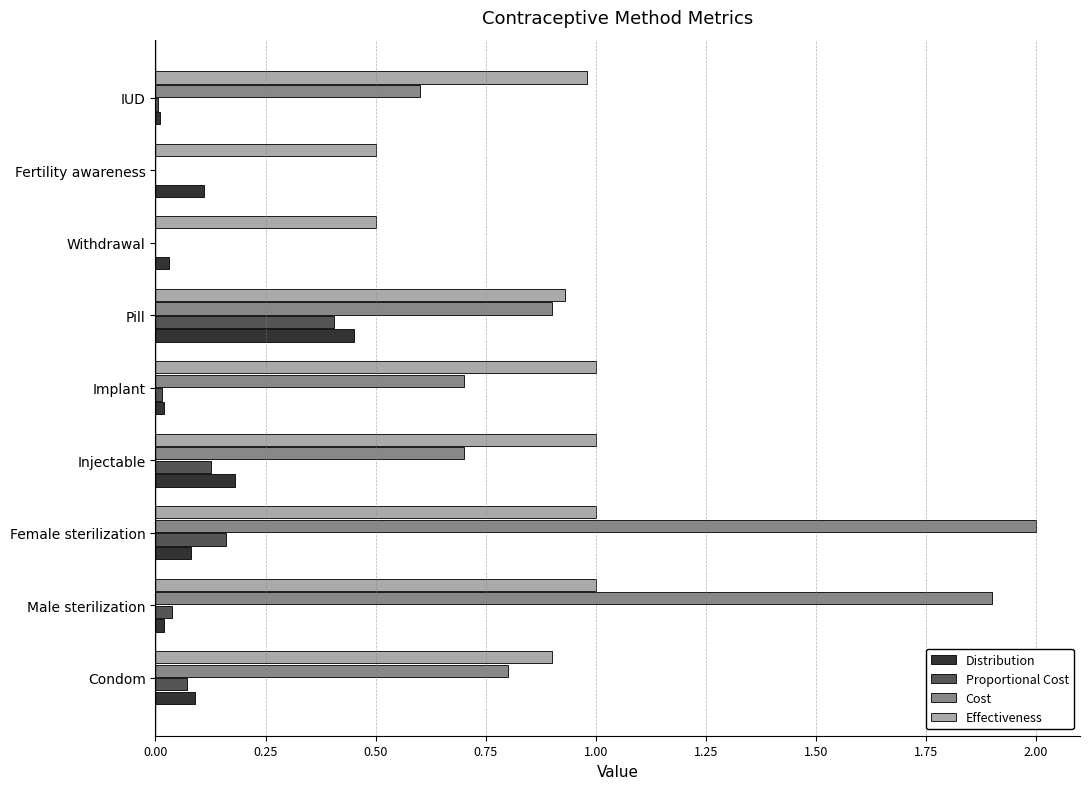

What is the total value across all series at Fertility awareness?

0.6